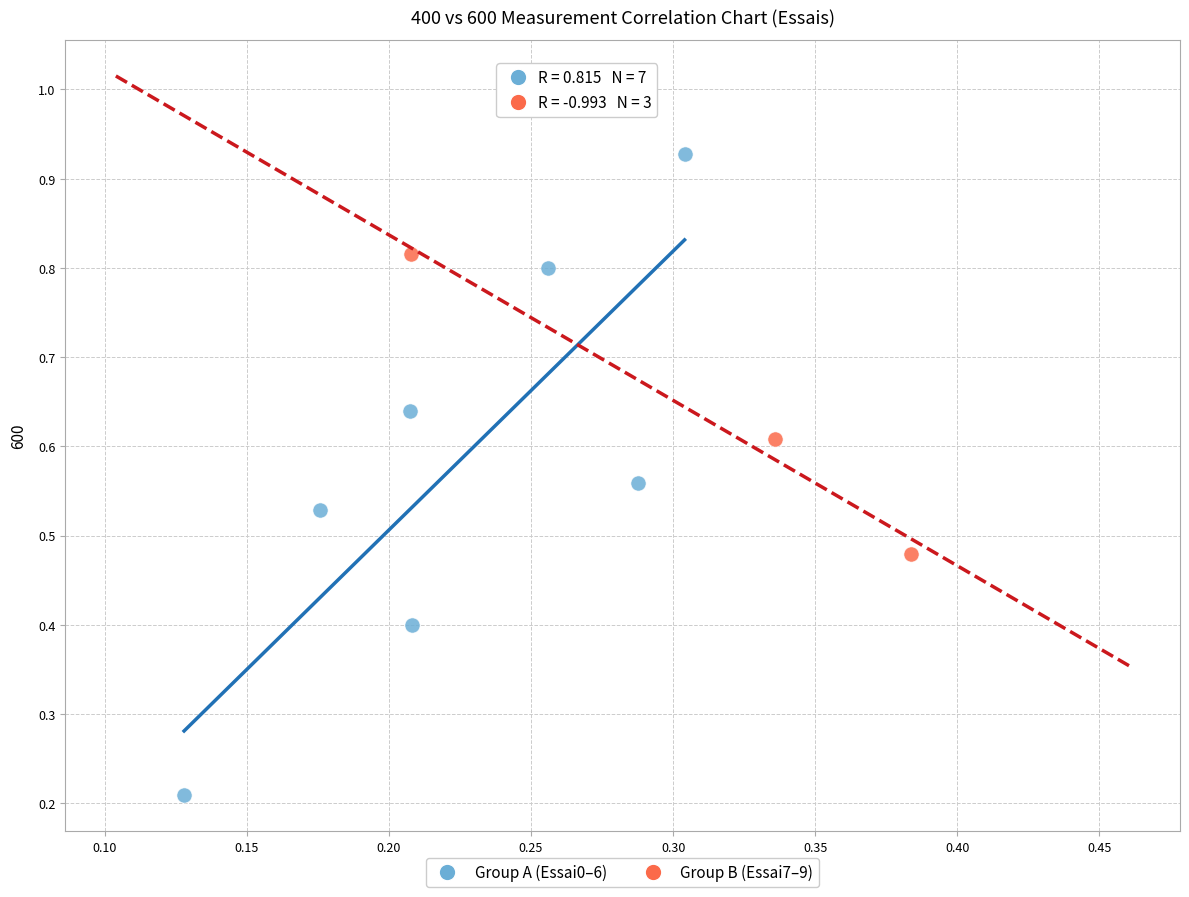

Which series contains the highest Y value?

Group A (Essai0–6)